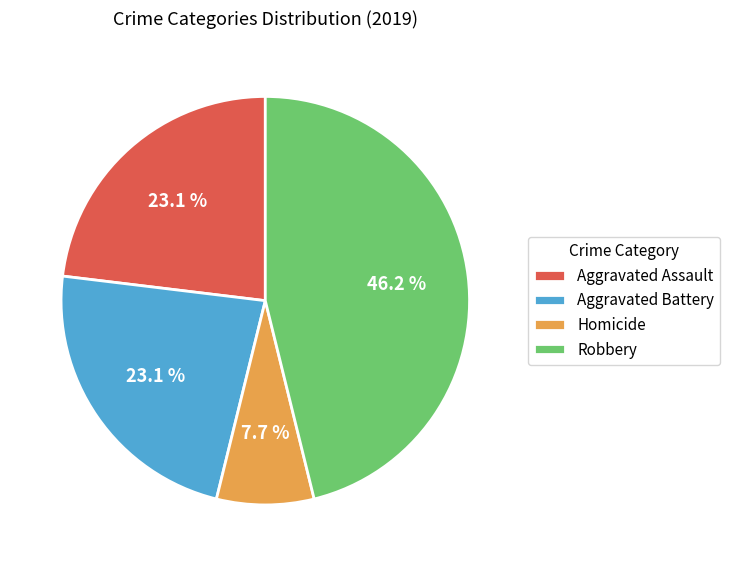

What percentage is the Homicide slice, to the nearest percent?

8%